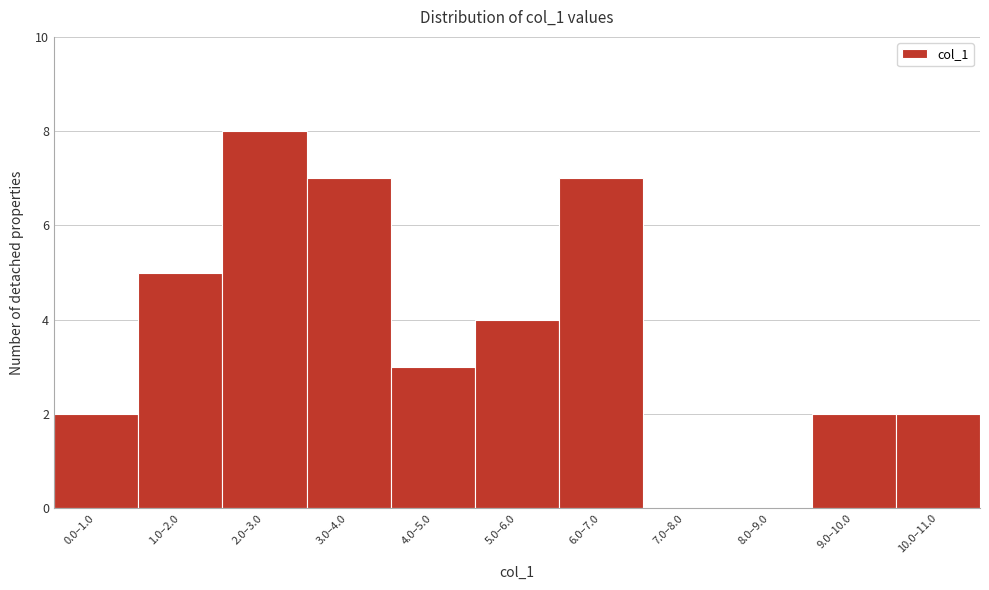

Reading right to left, what are all the values shown in this chart?

10.0–11.0=2	9.0–10.0=2	8.0–9.0=0	7.0–8.0=0	6.0–7.0=7	5.0–6.0=4	4.0–5.0=3	3.0–4.0=7	2.0–3.0=8	1.0–2.0=5	0.0–1.0=2